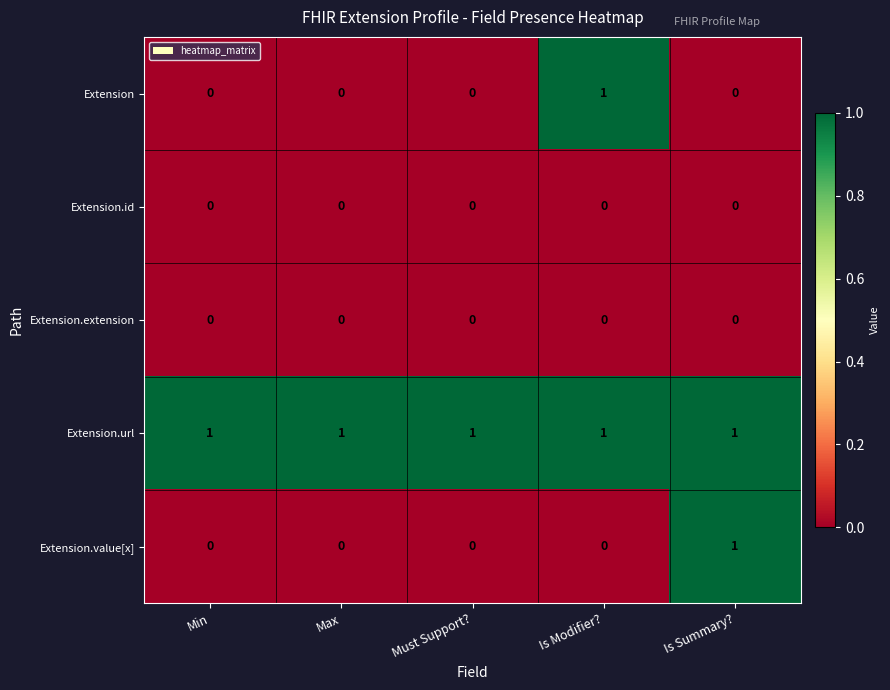

At how many categories does at least one series exceed 0?

5